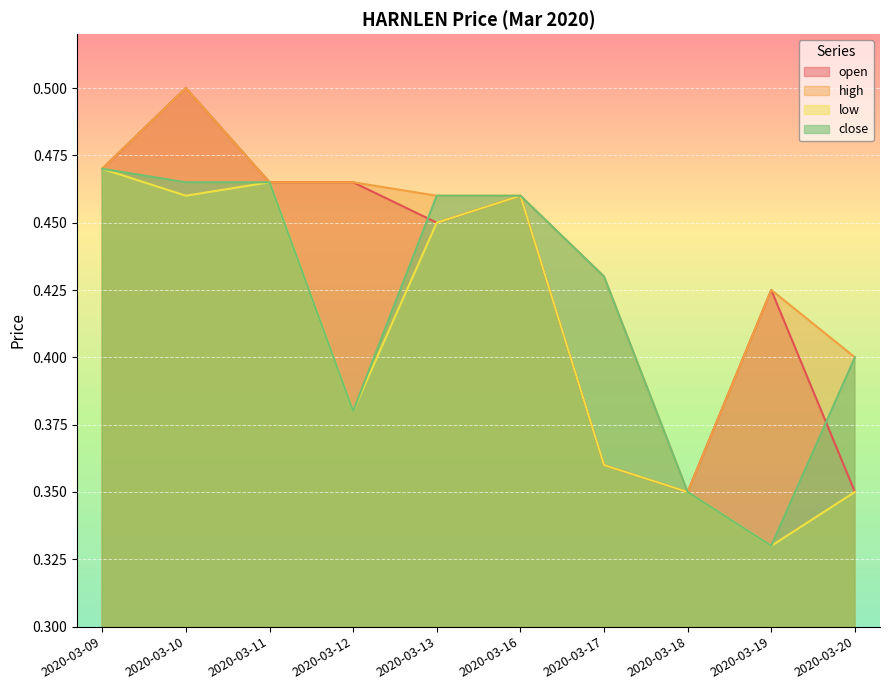

Between 2020-03-11 and 2020-03-13, which is larger?

2020-03-11